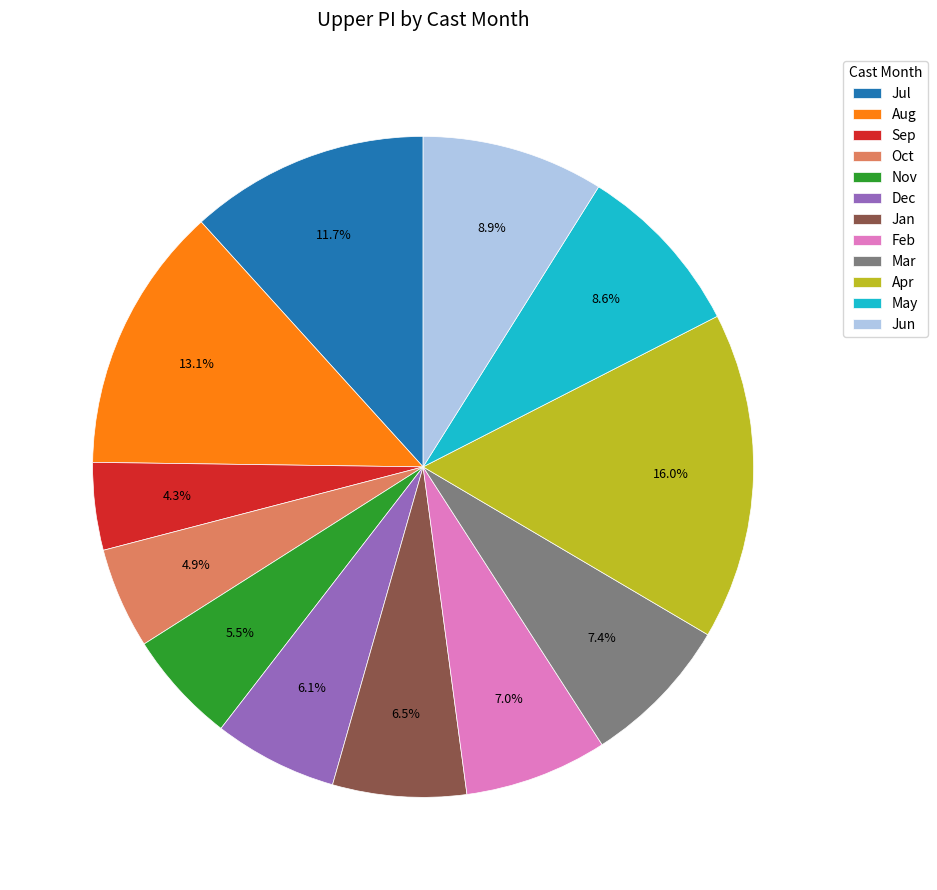

Combined, do Feb and Jul account for over 50%?

No